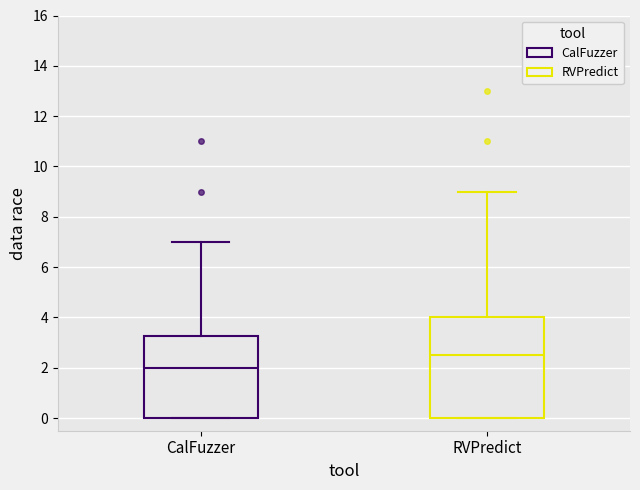

Reading left to right, transcribe this box plot: for each box, give where its median line is, the range the box spans, and where its two whiskers end, as read against the y-axis. The values are not printed on the chart, so give them approximately, as read against the axis.

CalFuzzer: median 2.0, box 0.0 to 3.2, whiskers 0.0 to 7.0
RVPredict: median 2.6, box 0.0 to 4.0, whiskers 0.0 to 9.0